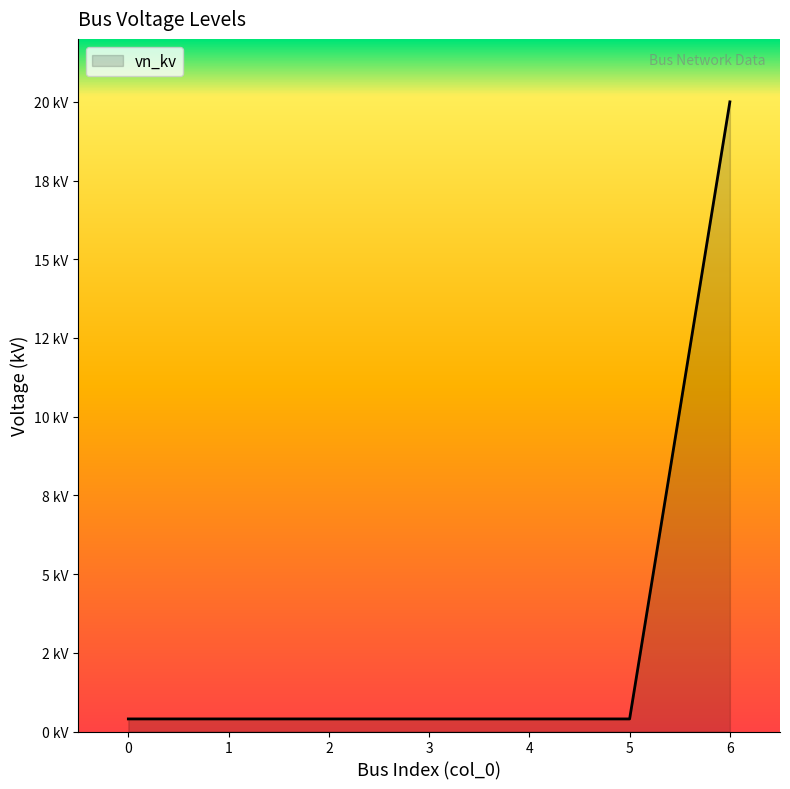

Does the chart display data point markers on the line(s)?

No